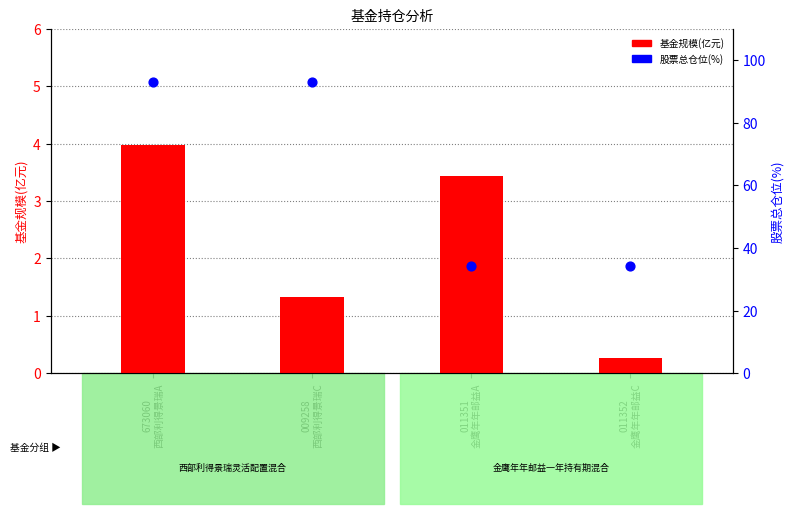

Which series has the largest total across all categories?

股票总仓位(%)